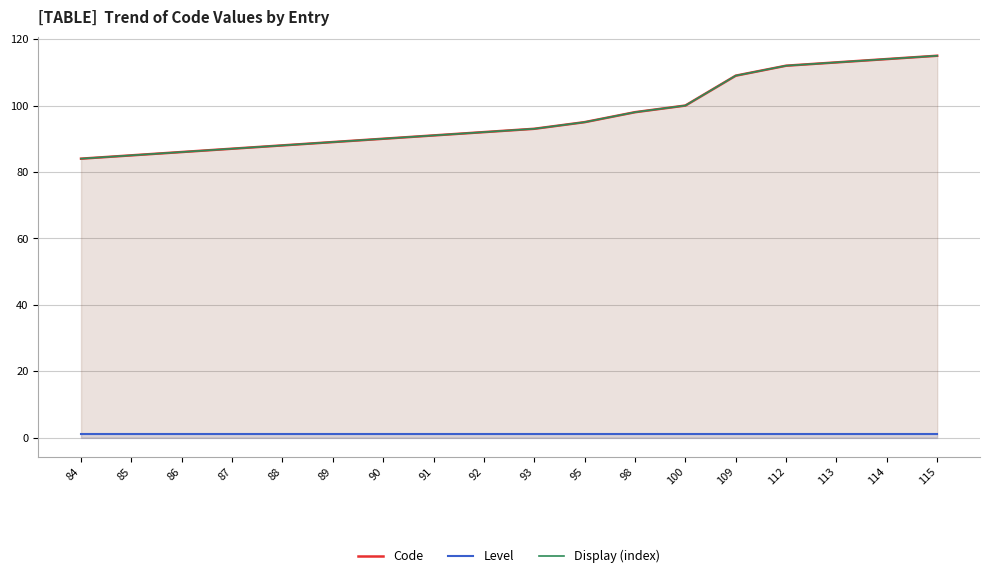

List the series in order of their peak value, highest first.

Code, Display (index), Level